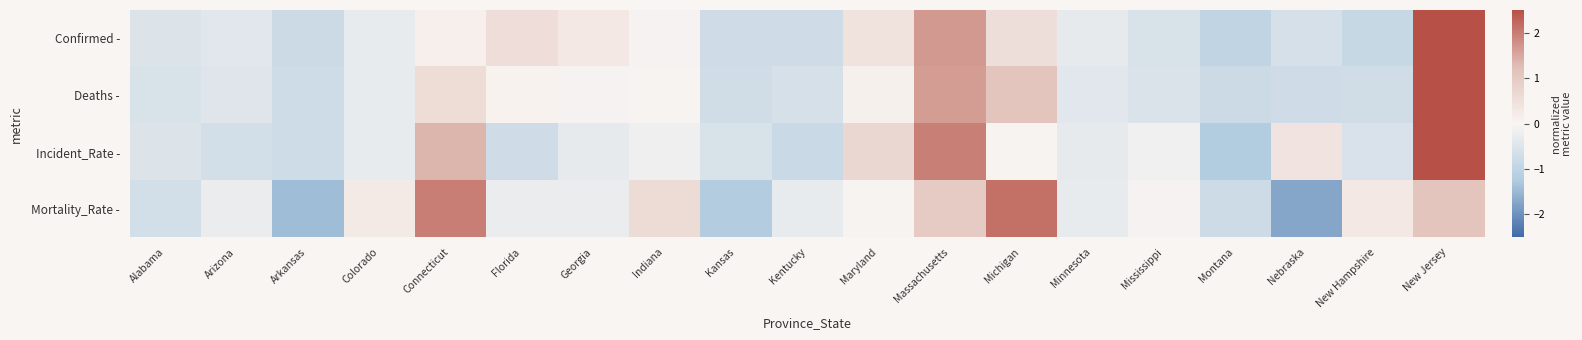

Rank the series at Maryland from highest to lowest value.

Incident_Rate -, Confirmed -, Deaths -, Mortality_Rate -